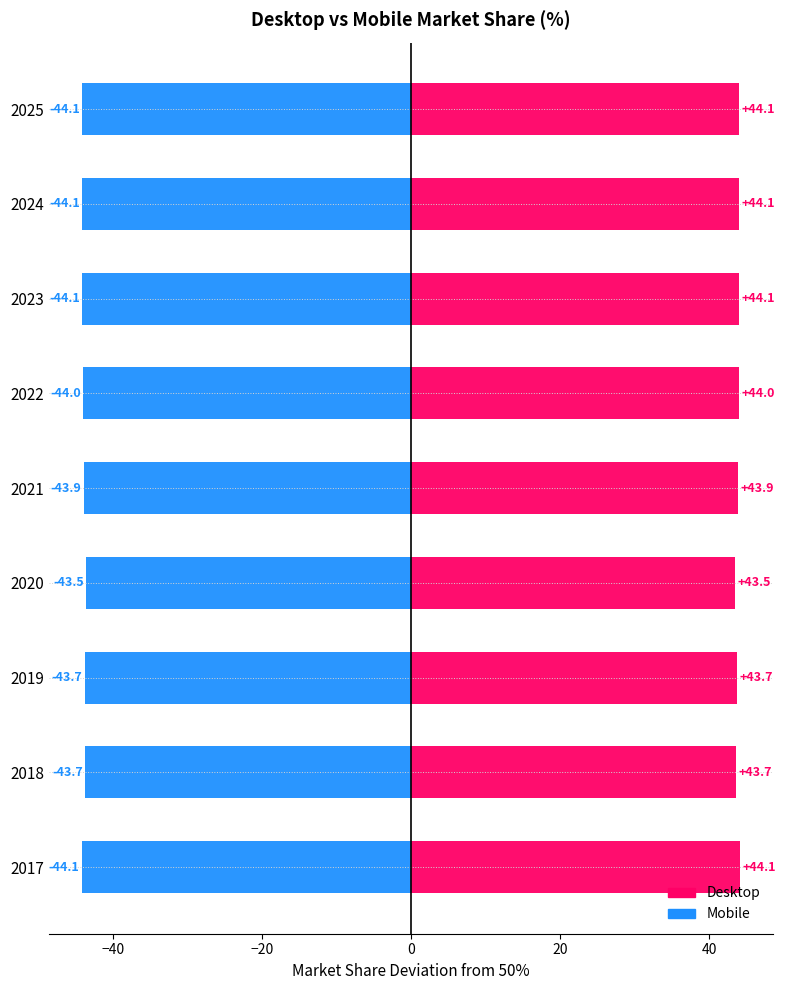

What is the difference between the highest and lowest values at 2021?

87.7